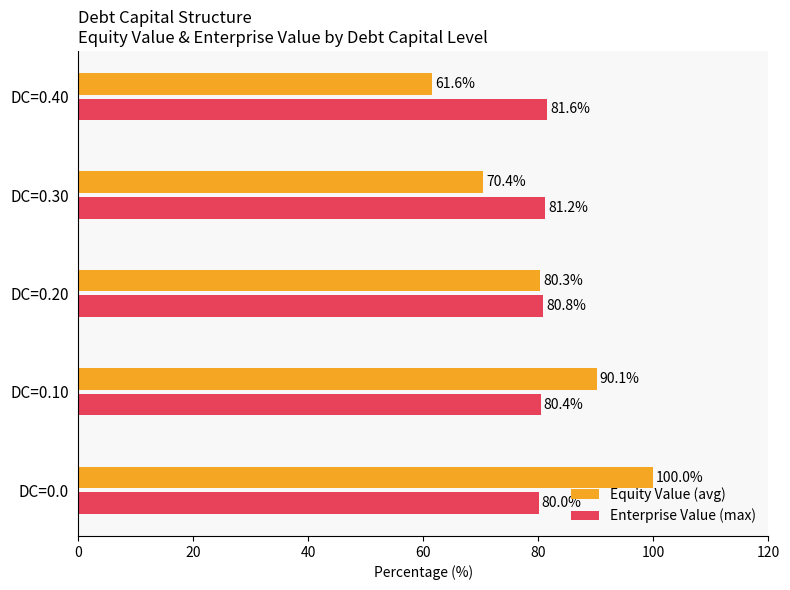

The Enterprise Value (max) series shows 50.1 at DC=0.20. True or false?

False